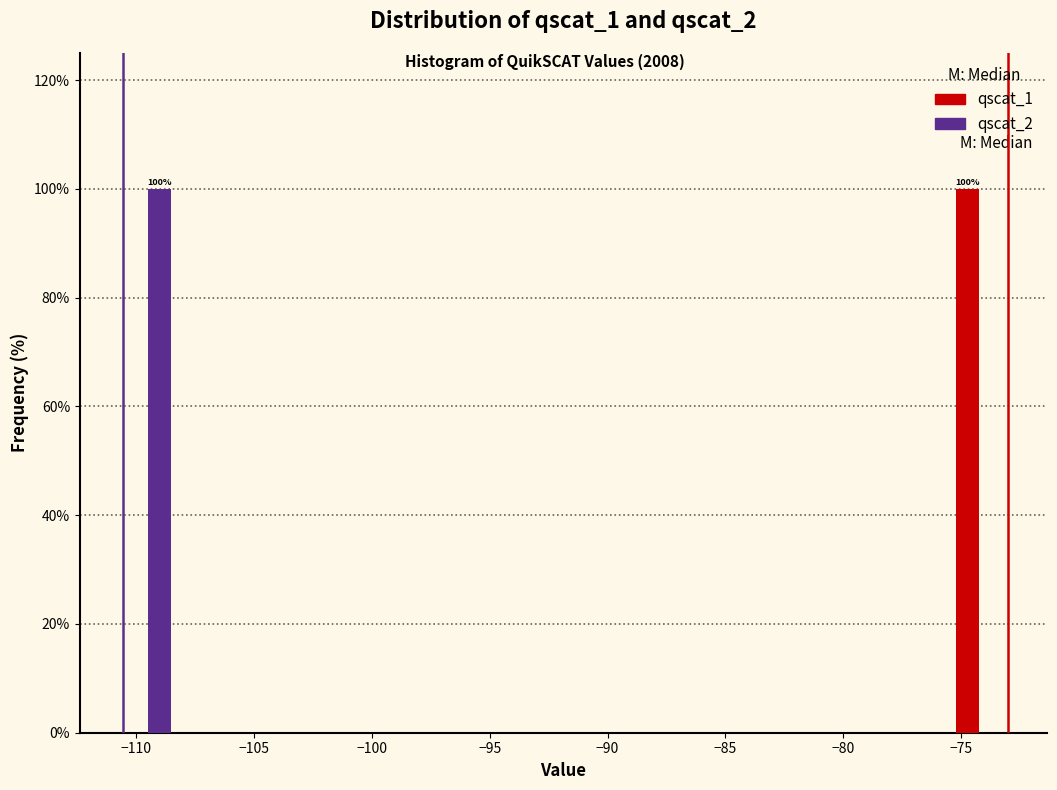

In the qscat_2 series, which range on the x-axis has the tallest bar?

-111.0 to -108.5